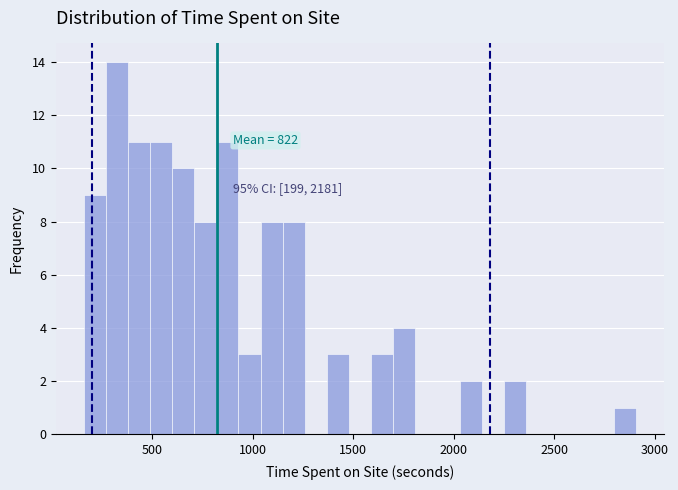

Read against the x-axis, roughly where is the centre of the tallest bar?

300